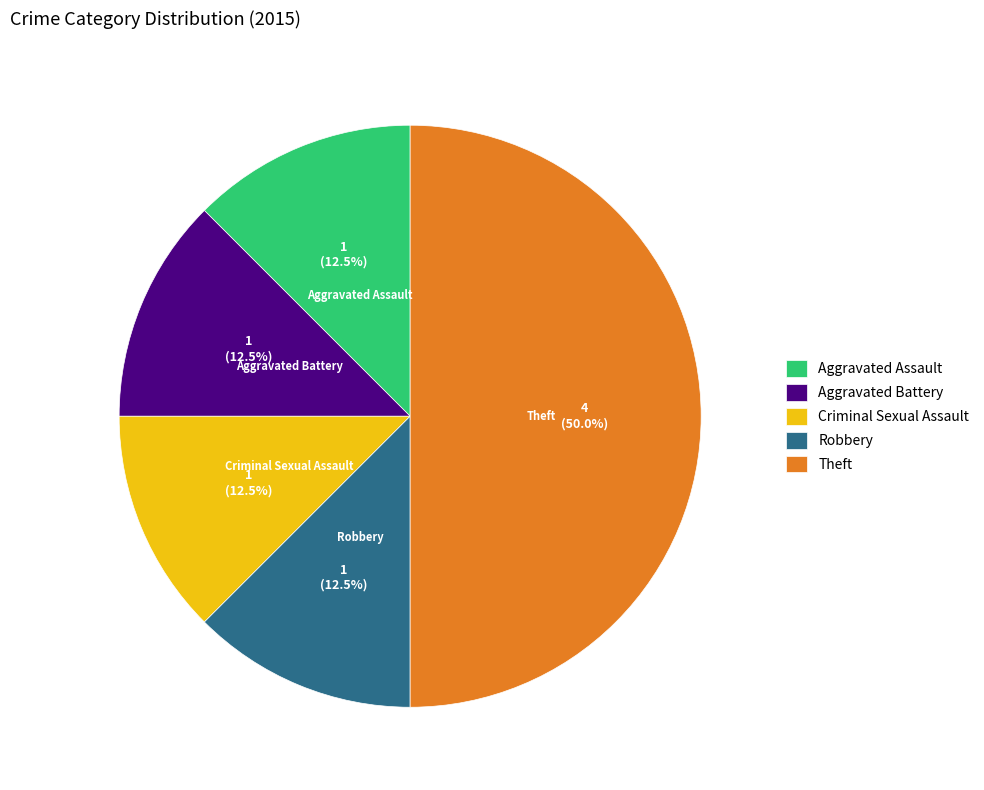

Between Criminal Sexual Assault and Theft, which is larger?

Theft